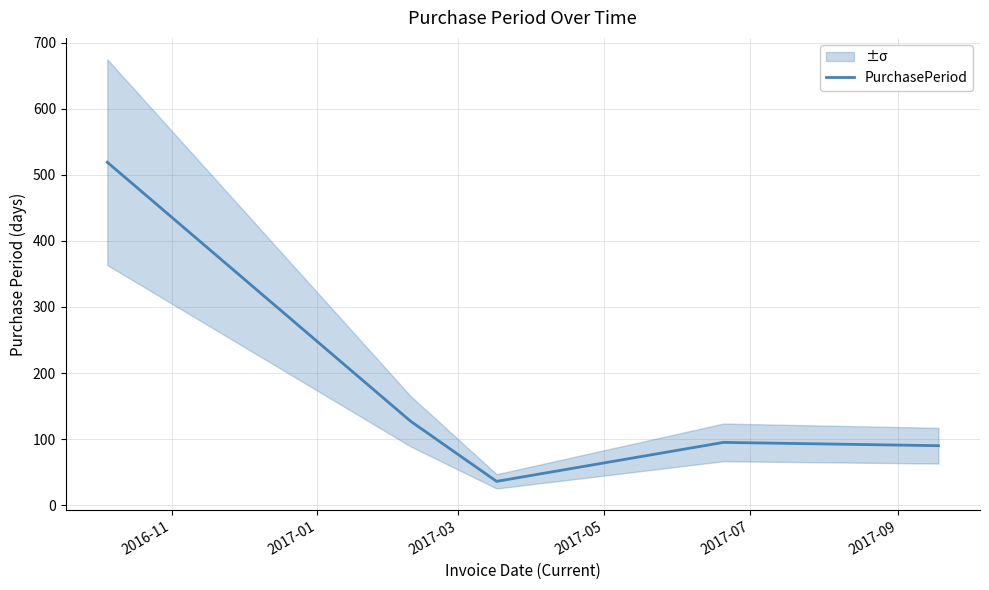

How many data points does each series have?

5